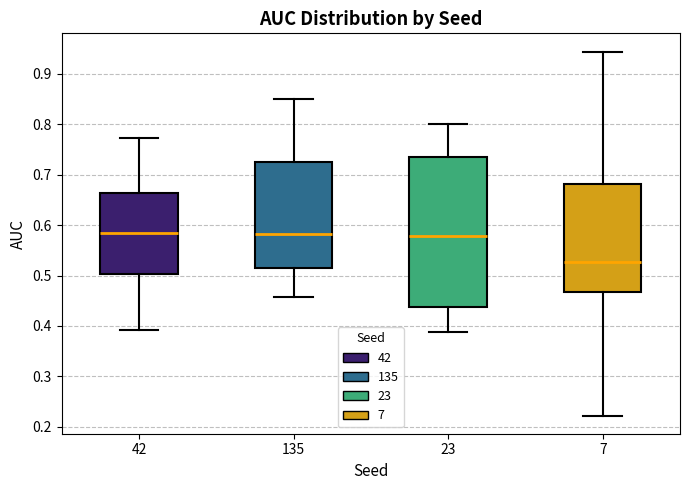

Reading left to right, transcribe this box plot: for each box, give where its median line is, the range the box spans, and where its two whiskers end, as read against the y-axis. The values are not printed on the chart, so give them approximately, as read against the axis.

42: median 0.58, box 0.50 to 0.66, whiskers 0.39 to 0.77
135: median 0.58, box 0.52 to 0.73, whiskers 0.46 to 0.85
23: median 0.58, box 0.44 to 0.73, whiskers 0.39 to 0.80
7: median 0.53, box 0.47 to 0.68, whiskers 0.22 to 0.94